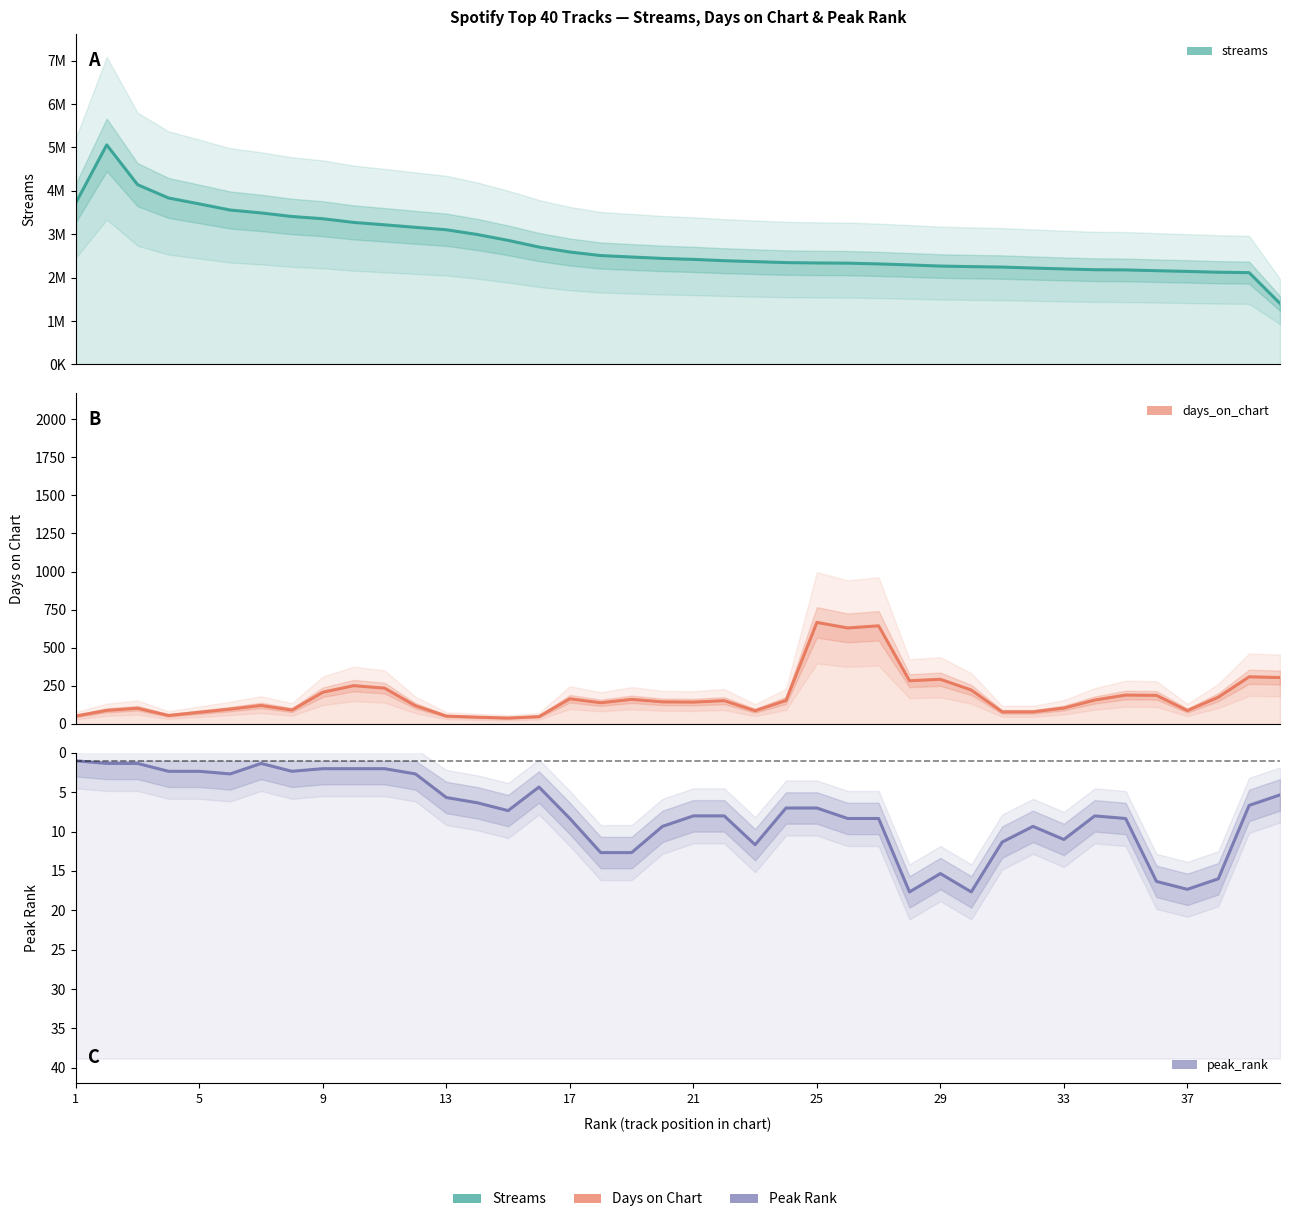

What is the minimum value for days_on_chart?

38.7